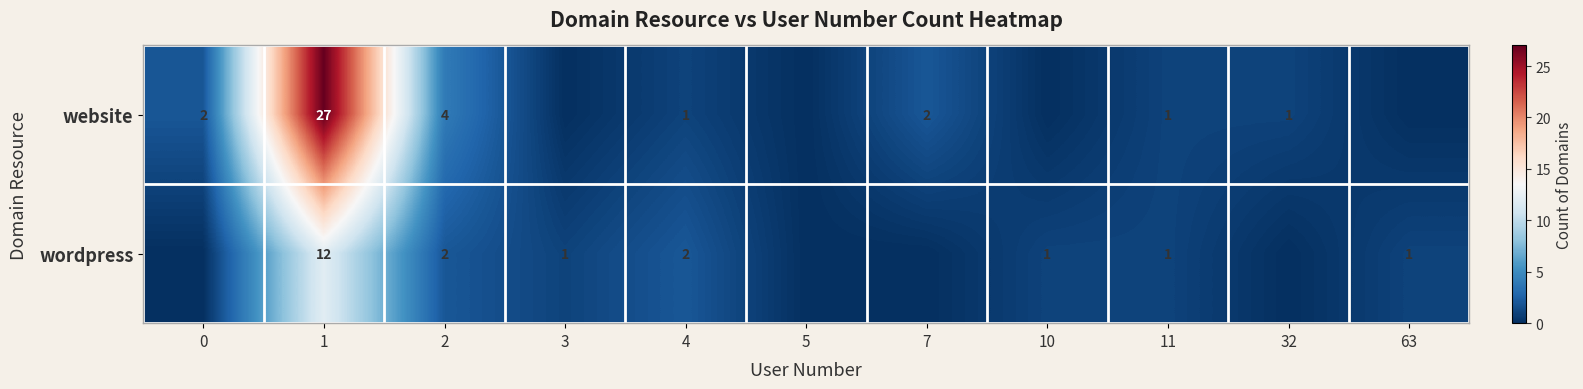

Count the number of categories in the chart.

11